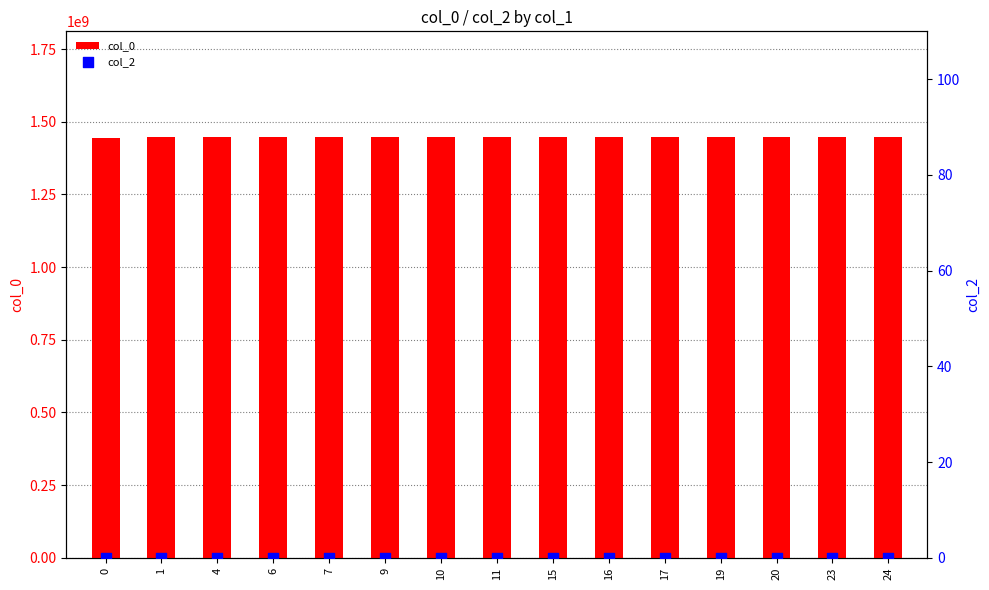

What is the total value across all series at 6?

1446671812